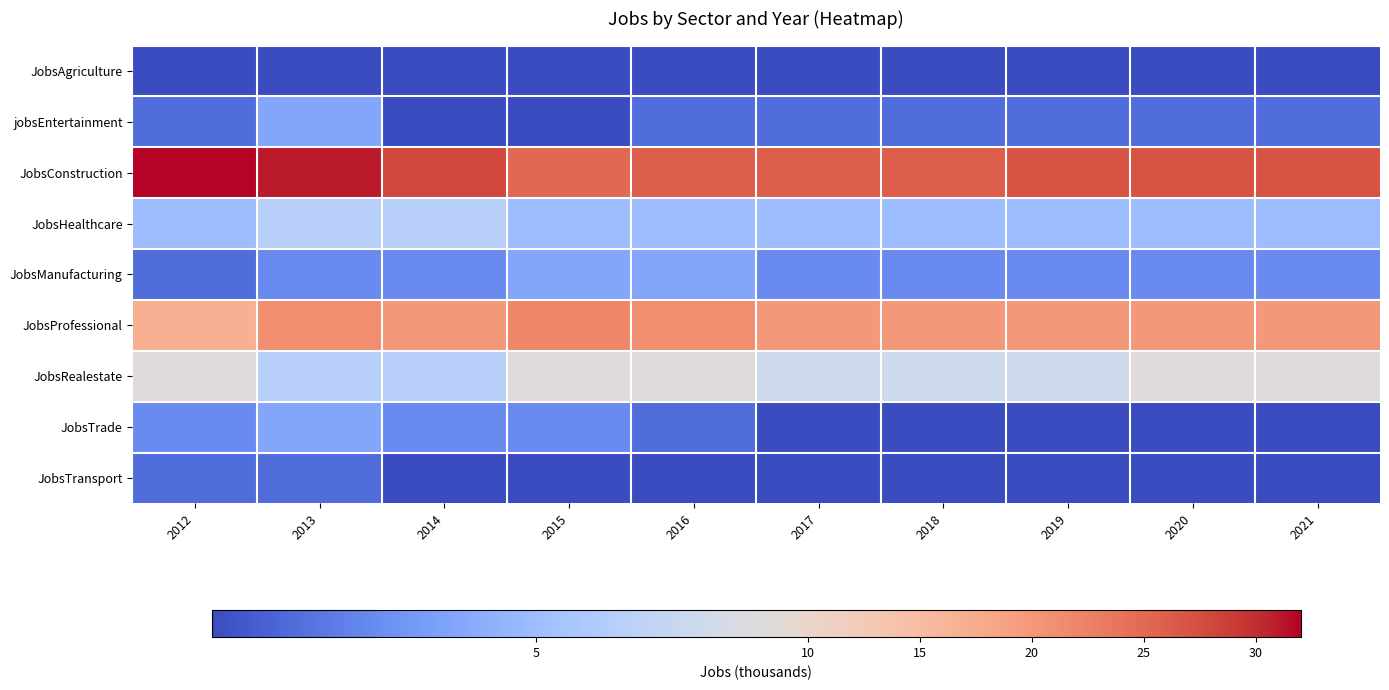

What is the maximum value shown in the chart?

32